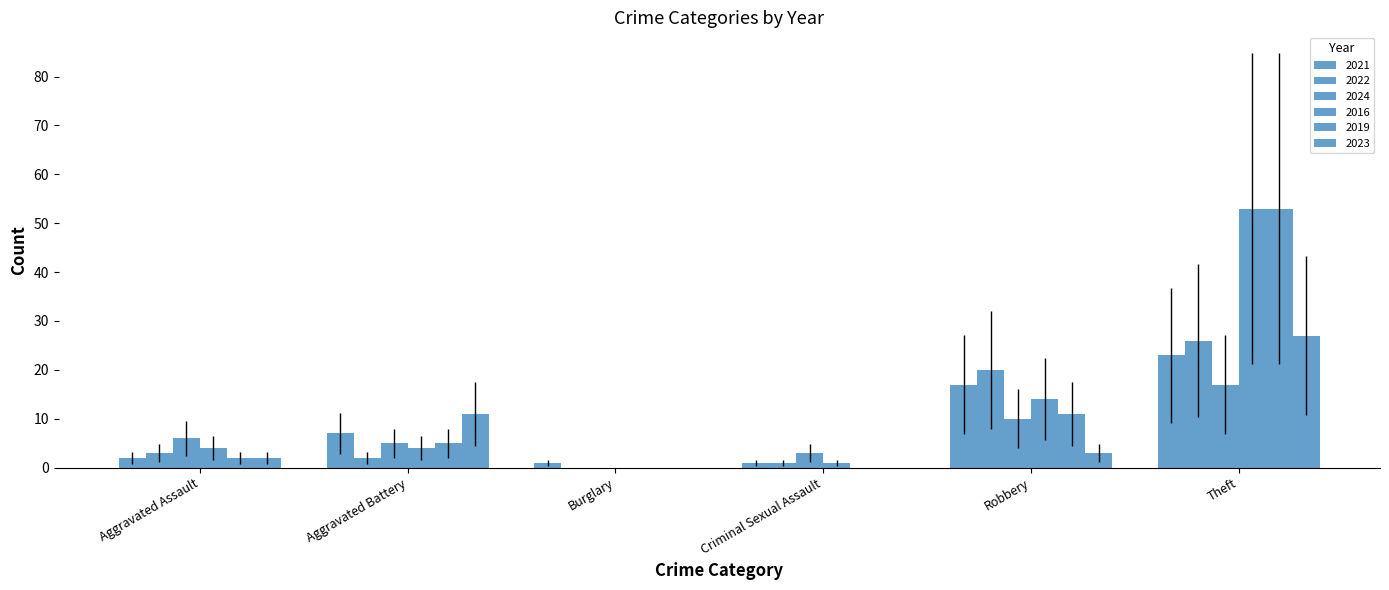

How many groups of bars are there?

6